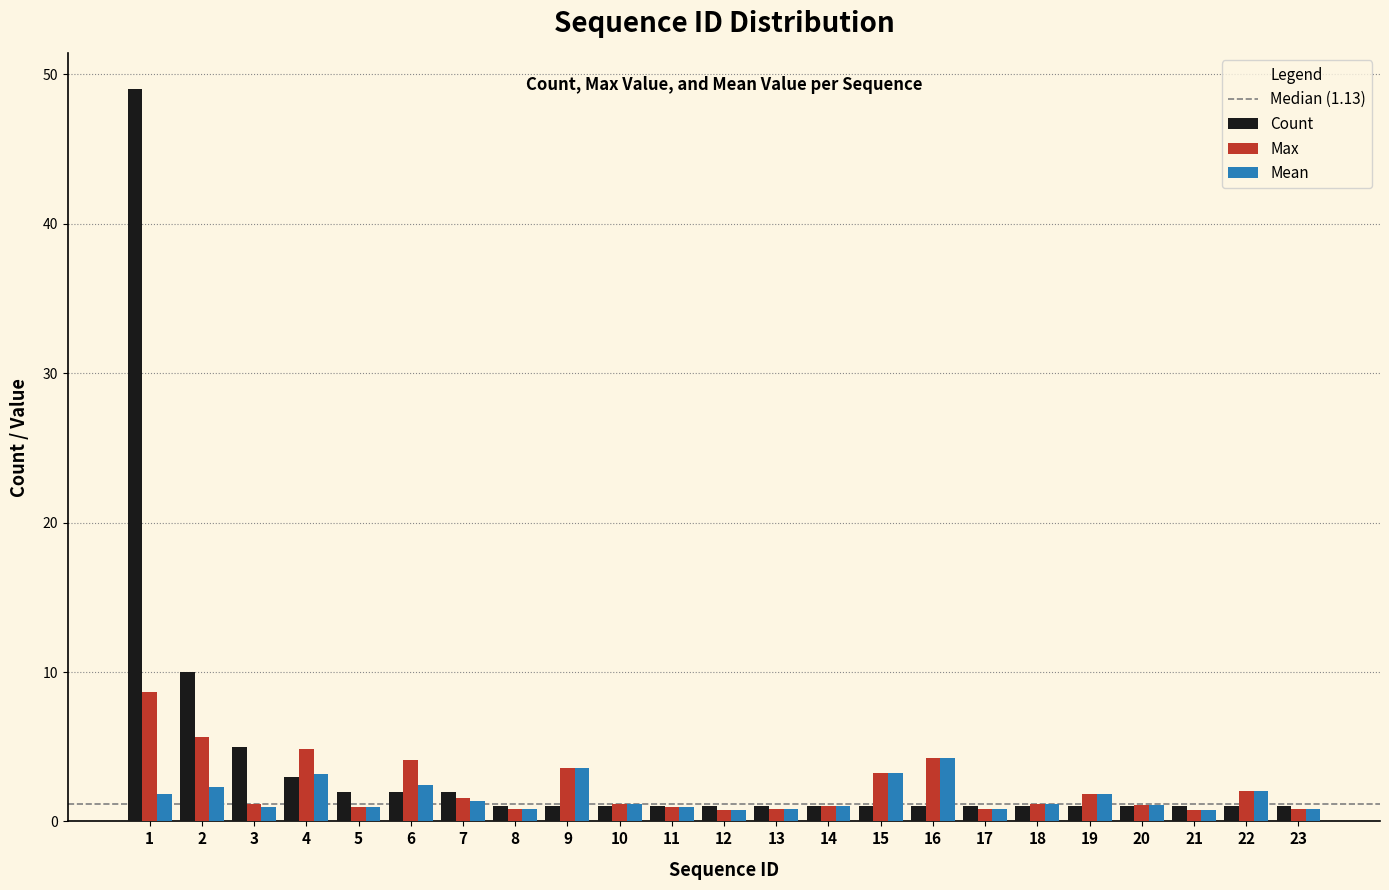

Is the value of Count at 2 greater than the value of Max at 17?

Yes